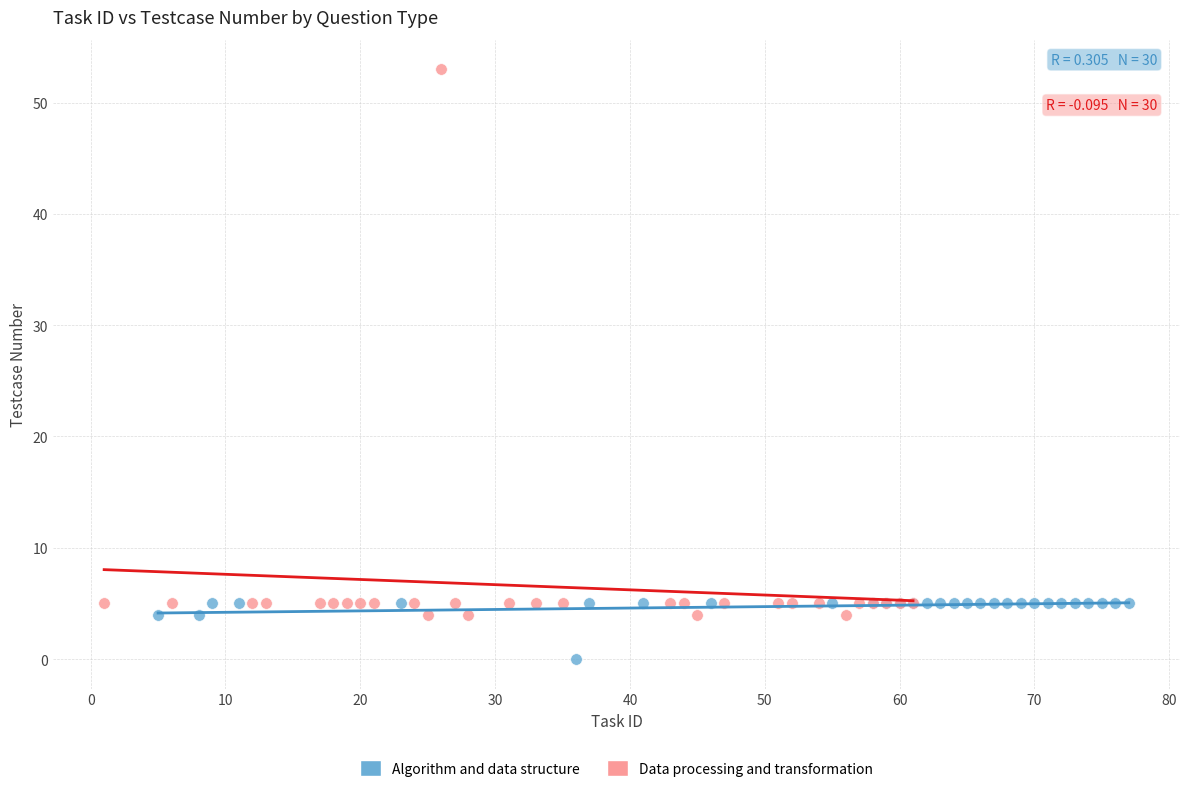

Which series has the widest spread of Y values?

Data processing and transformation